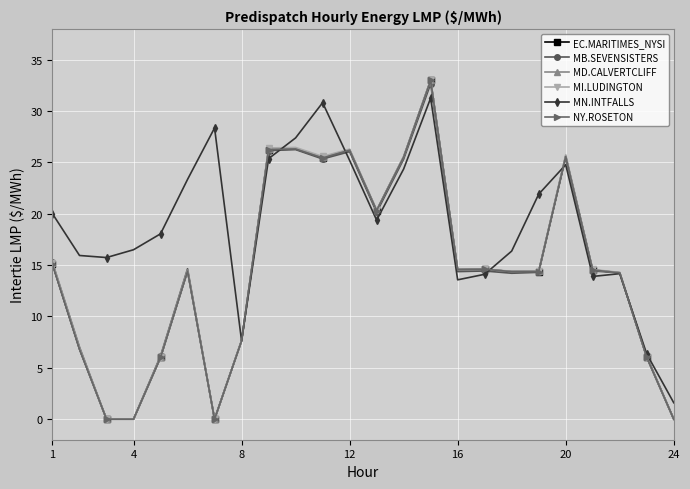

Which series has the largest total across all categories?

MN.INTFALLS